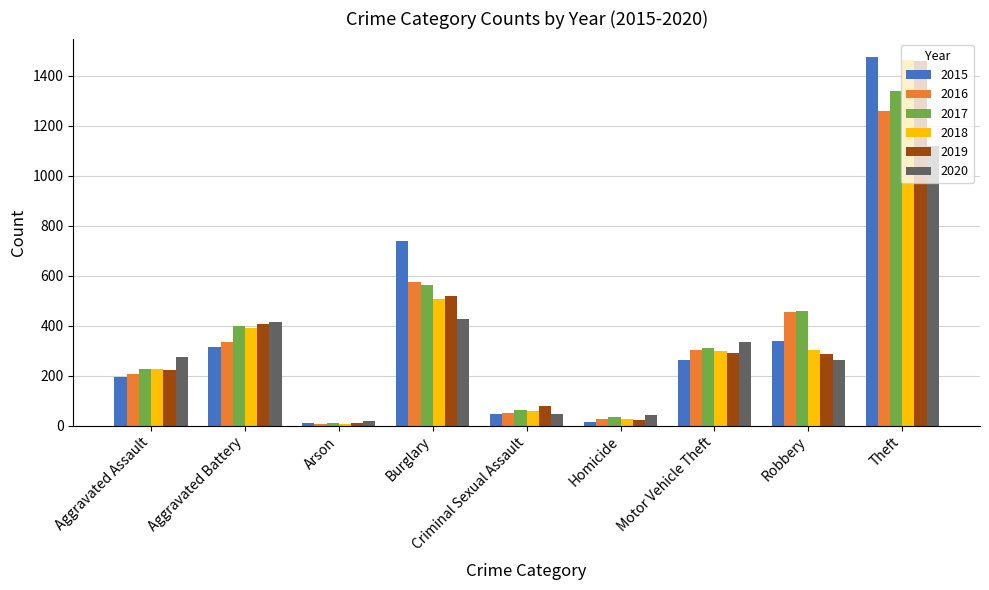

What is the label of the 2nd bar from the left?

Aggravated Battery